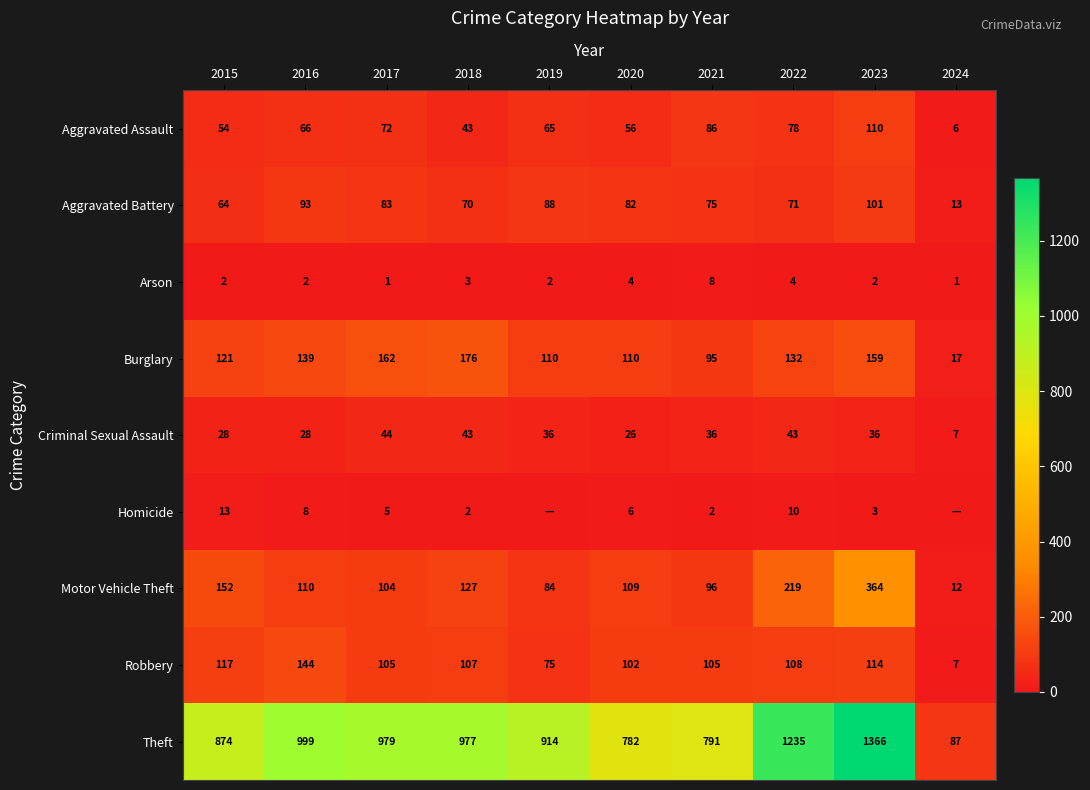

Is it true that Motor Vehicle Theft equals 152 at 2015?

True